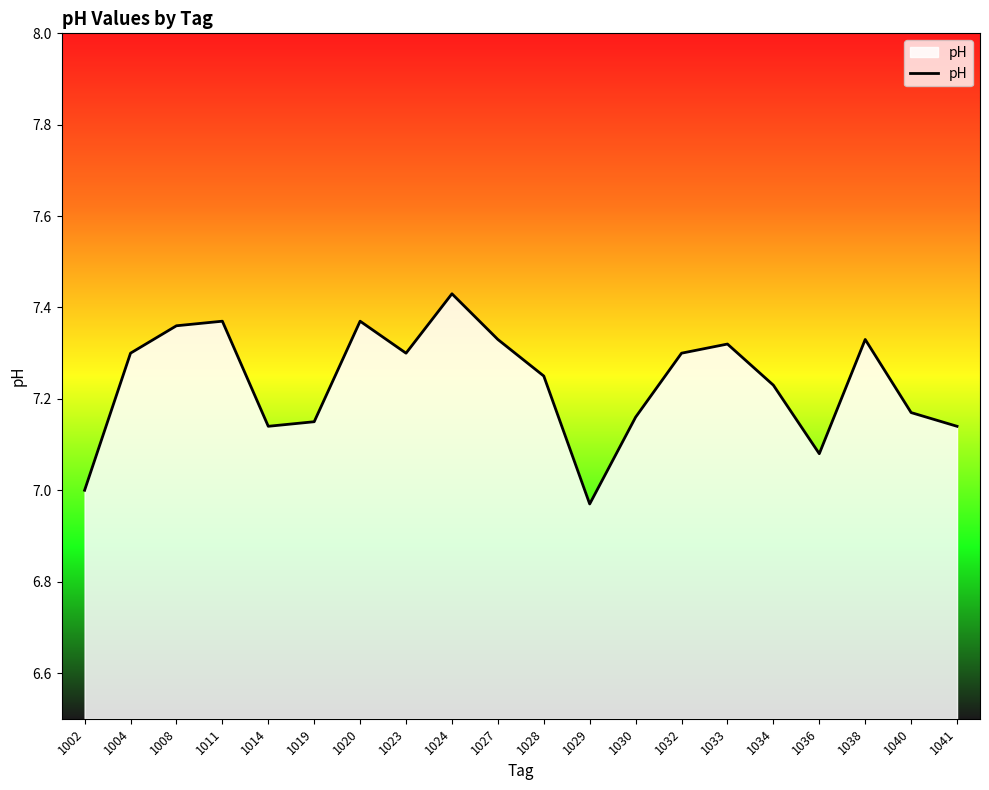

Which label corresponds to the largest value in the chart?

1024